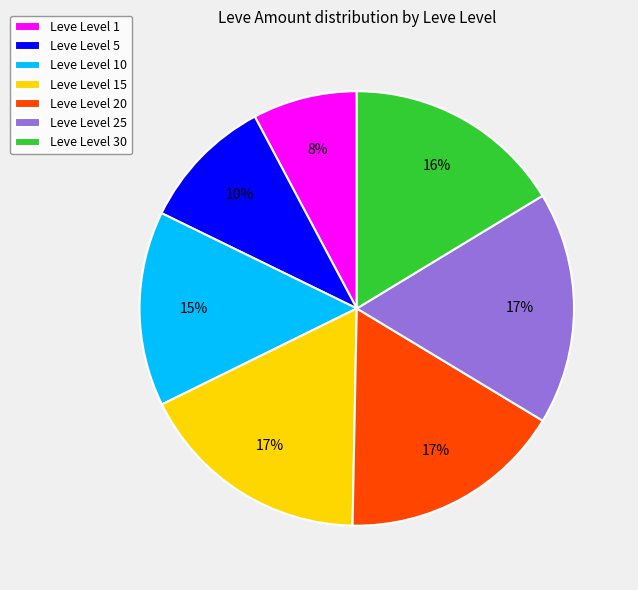

To the nearest percent, what portion does Leve Level 30 represent?

16%